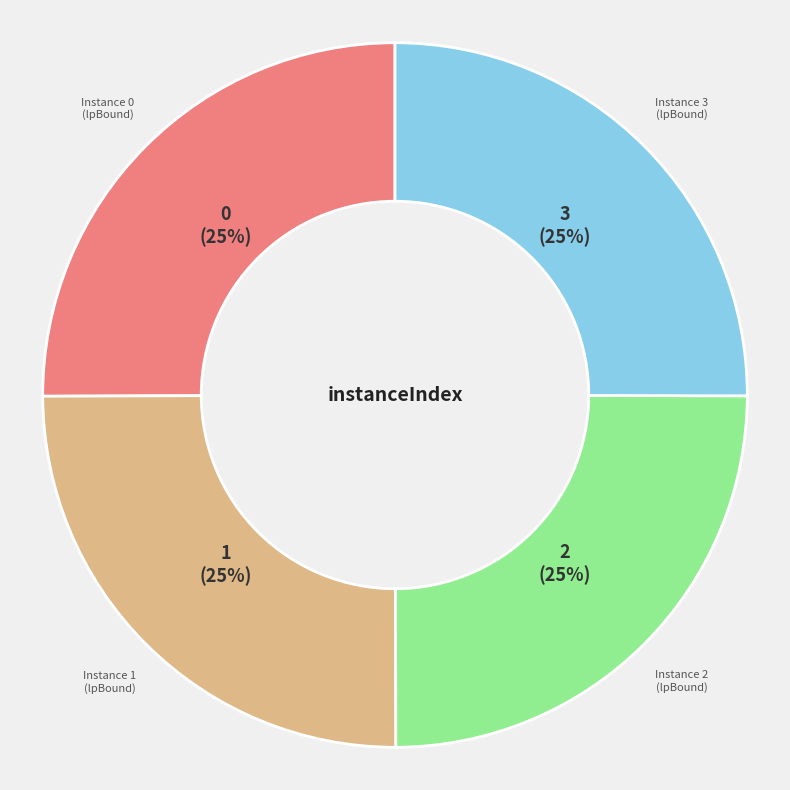

Does any single category account for the majority?

No